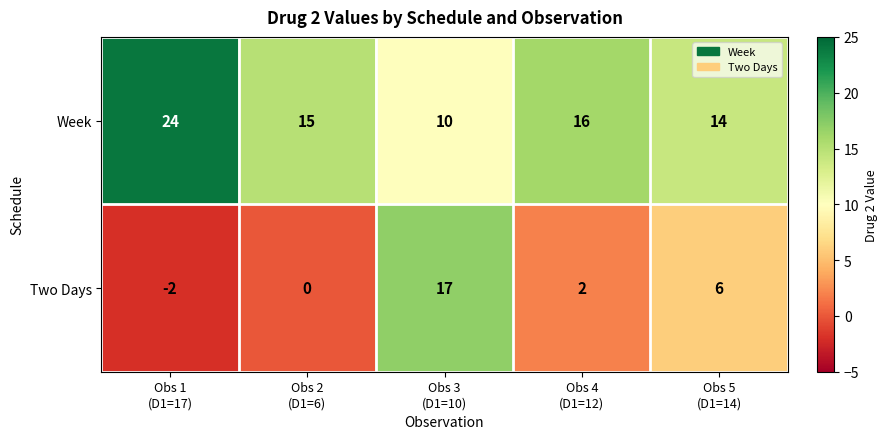

Which series has the largest range (max minus min)?

Two Days